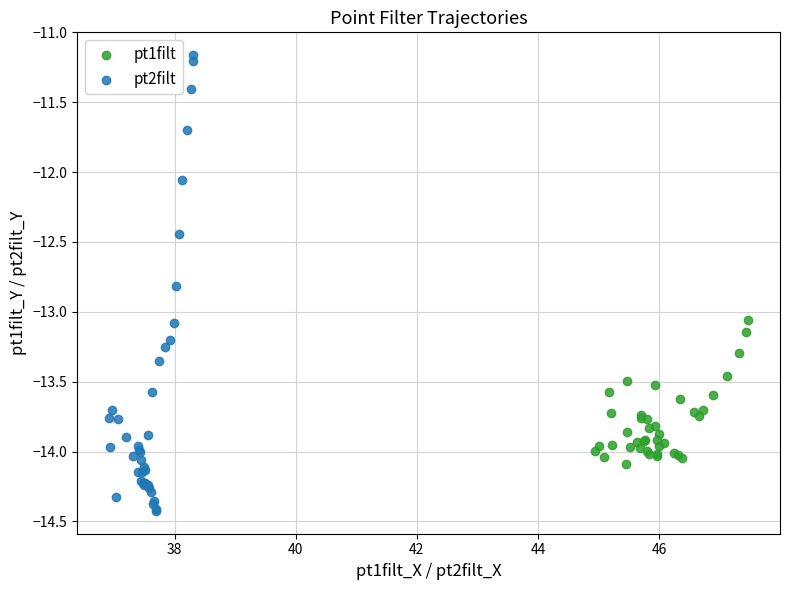

Which series reaches the minimum Y coordinate?

pt2filt